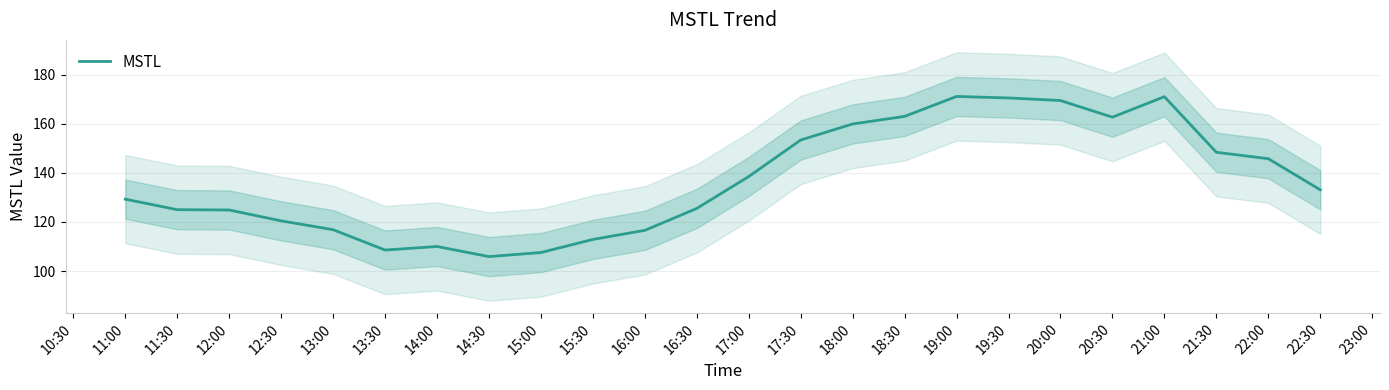

Is it true that MSTL equals 105.3 at 21:00?

False